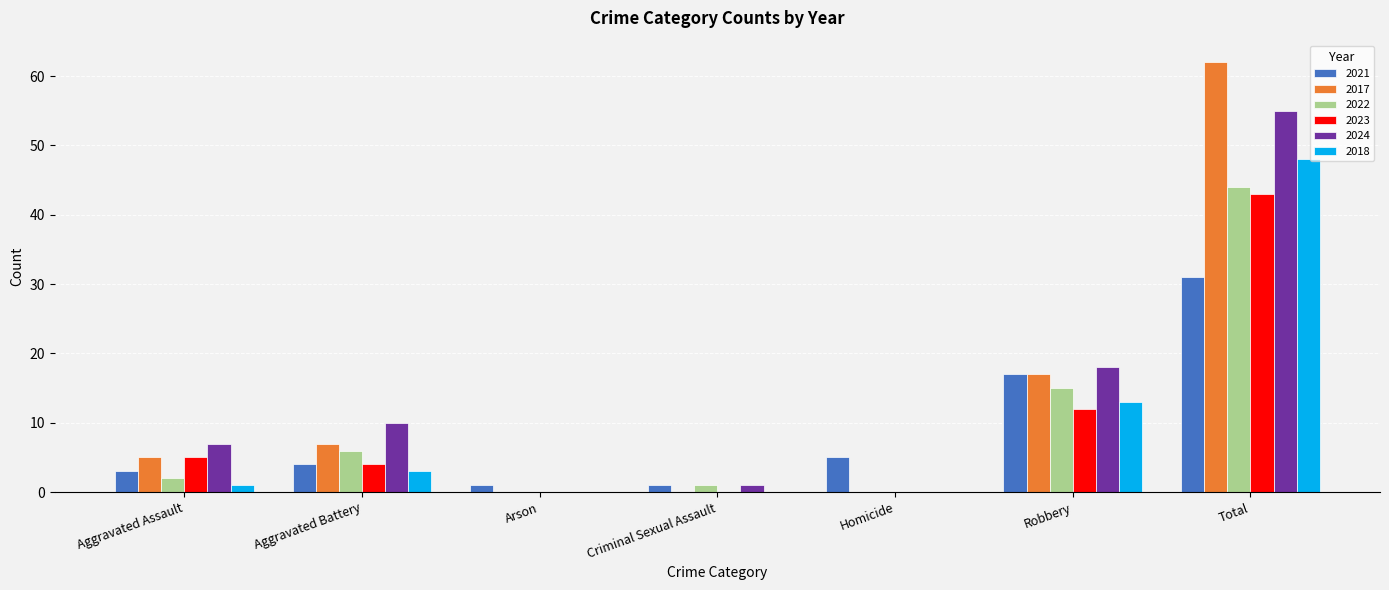

What is the spread (max minus min) of values at Homicide?

5